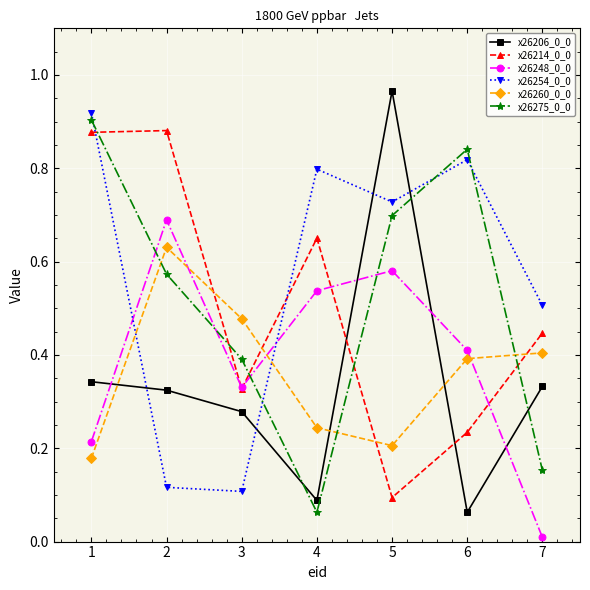

True or false: x26260_0_0 has more than 2 points higher than both neighbors.

False